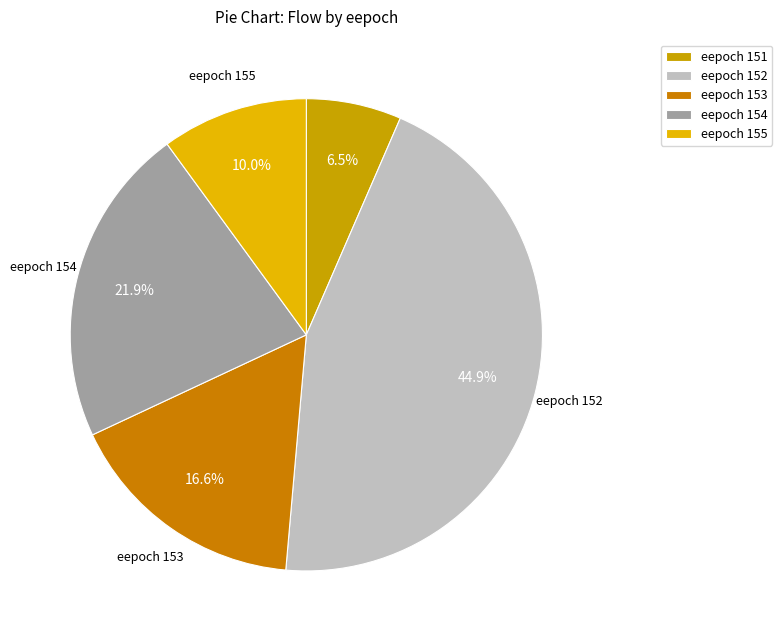

Which slice is the smallest?

eepoch 151